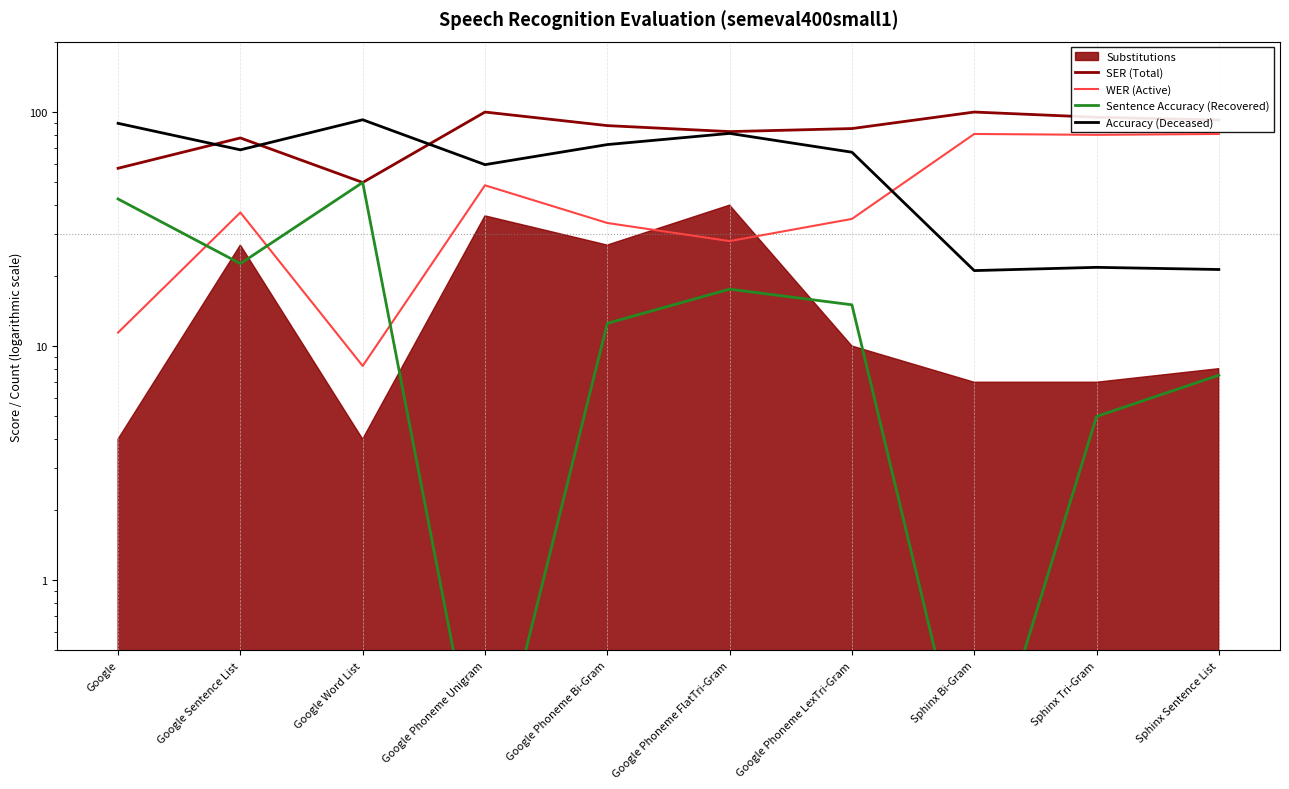

Which series changed the most between Google Phoneme LexTri-Gram and Sphinx Bi-Gram?

Accuracy (Deceased)